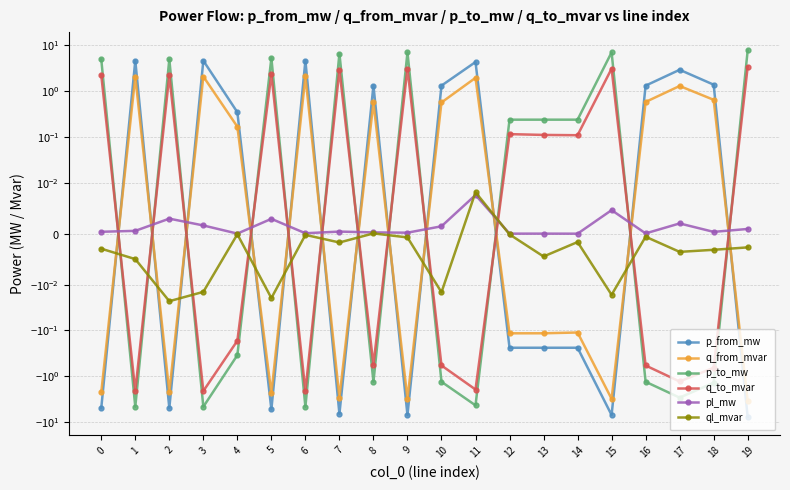

What is the difference between the p_from_mw values at 18 and 15?

8.4